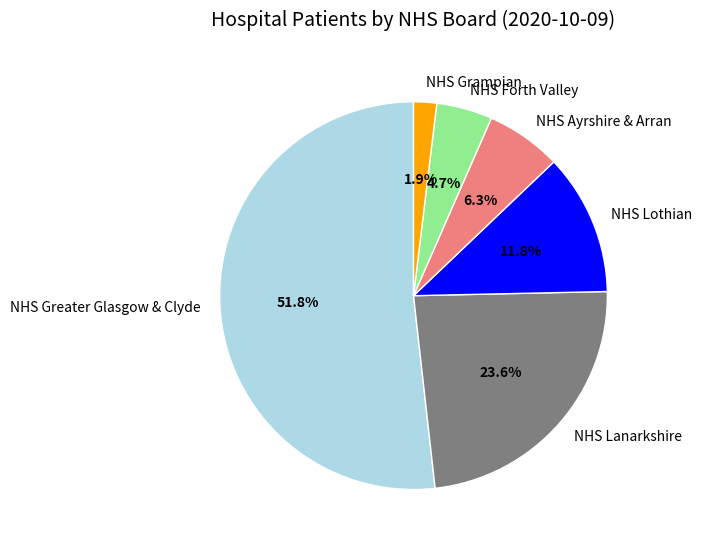

To the nearest percent, what percentage of the pie is NHS Lanarkshire?

24%